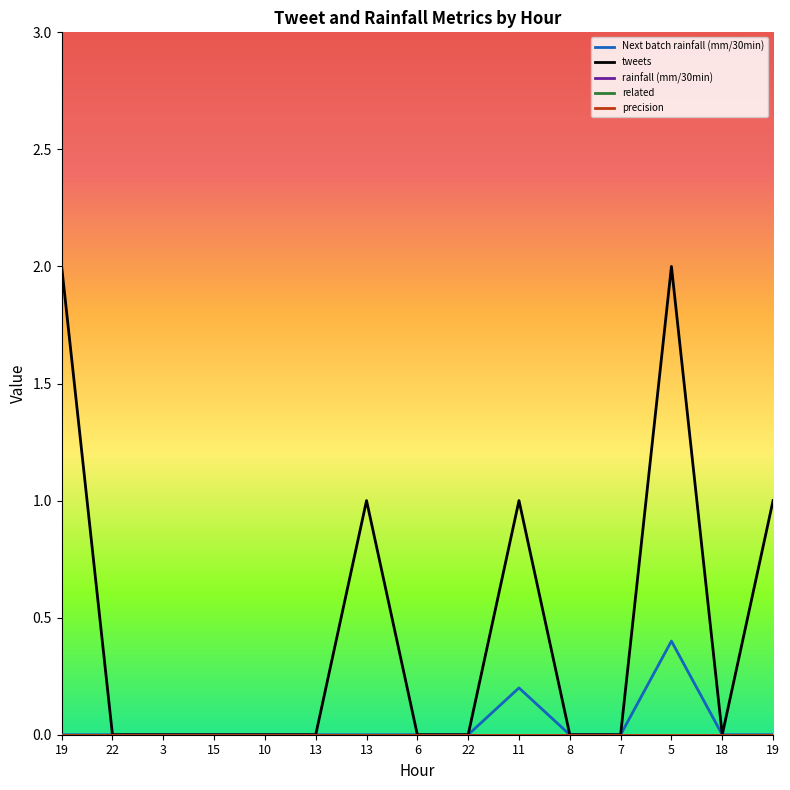

At how many categories does at least one series exceed 1?

2